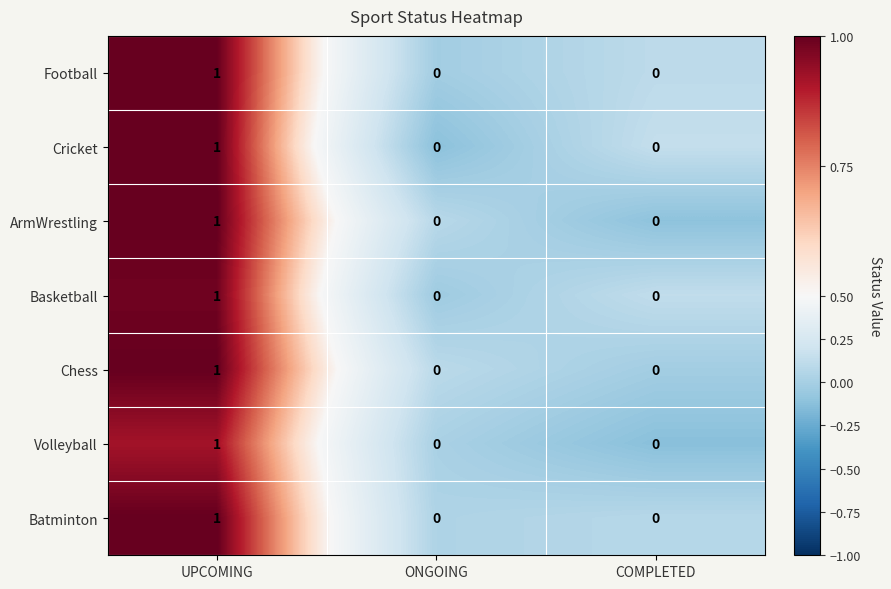

What is the minimum value shown in the chart?

0